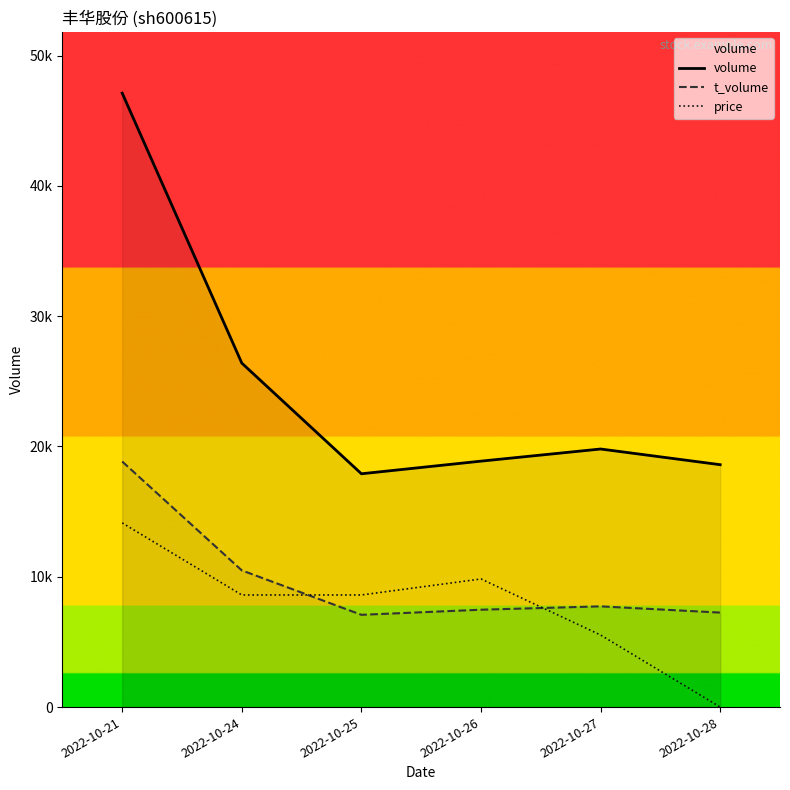

At which category does volume reach its first local peak?

2022-10-27